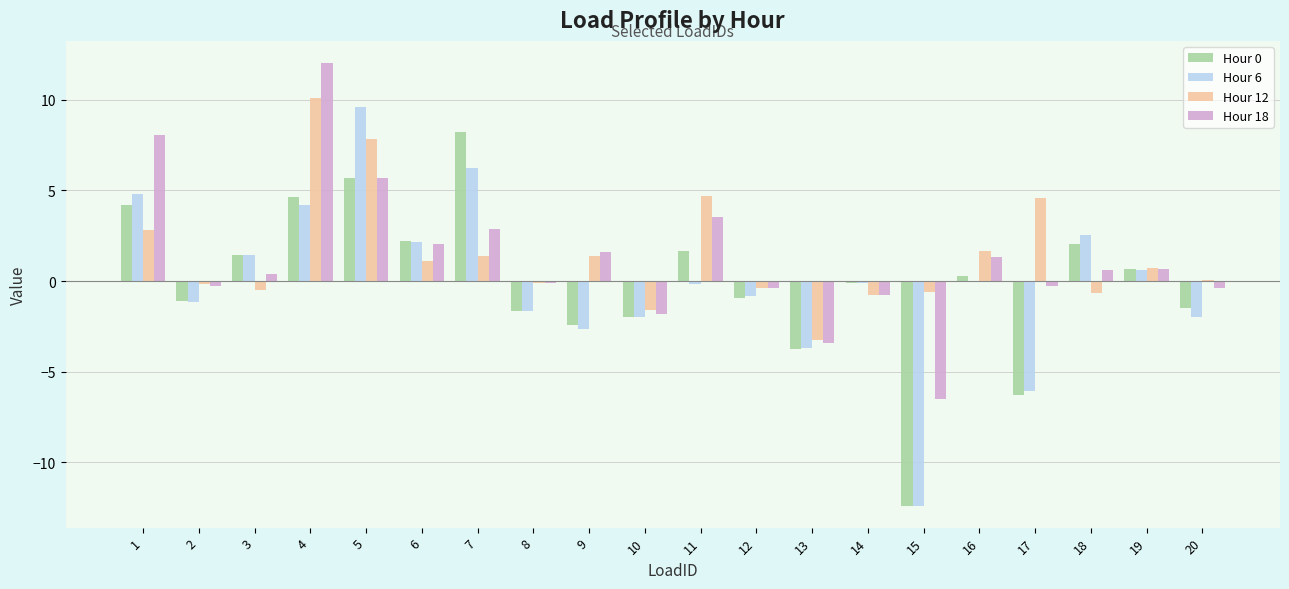

What is the maximum value shown in the chart?

12.0